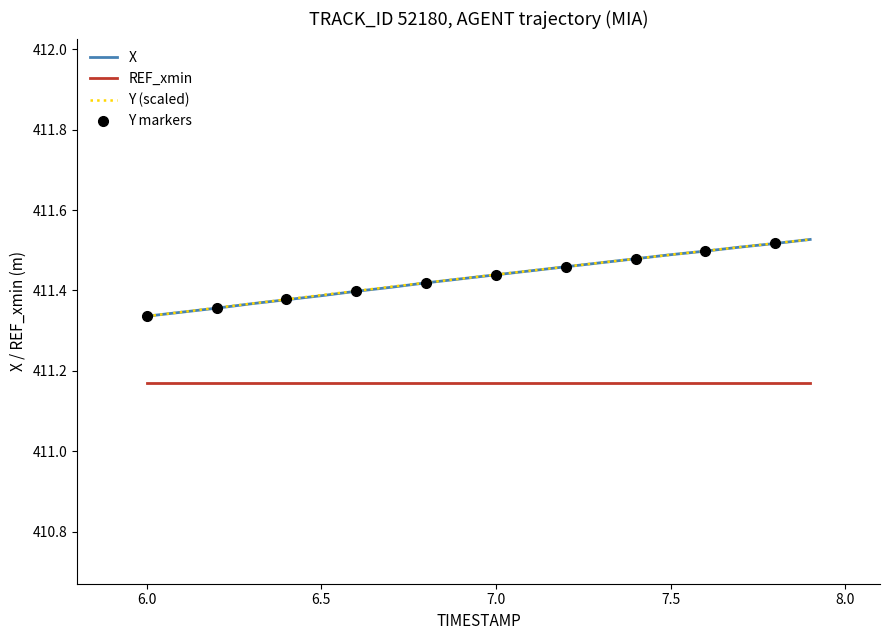

True or false: Y (scaled) and REF_xmin cross at least once.

False